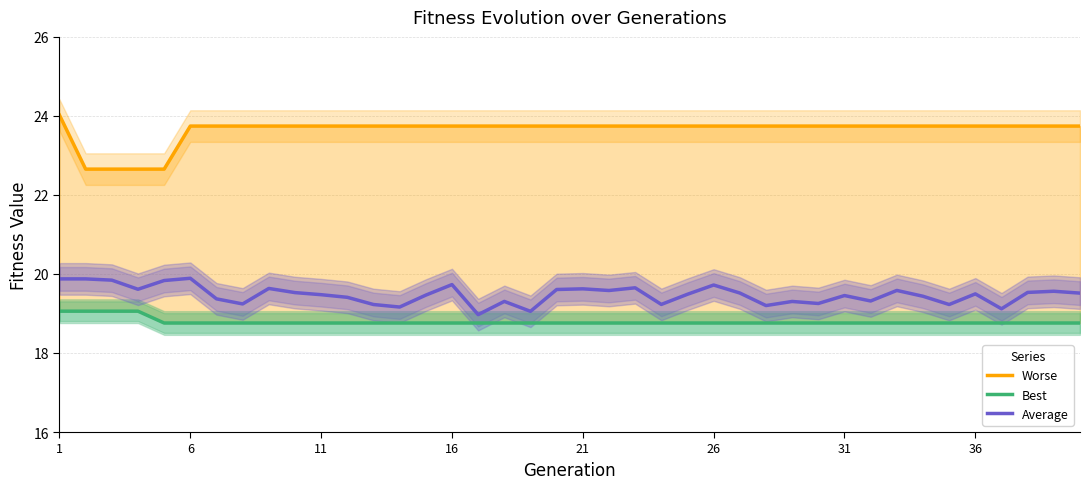

What is the maximum value for Average?

19.9